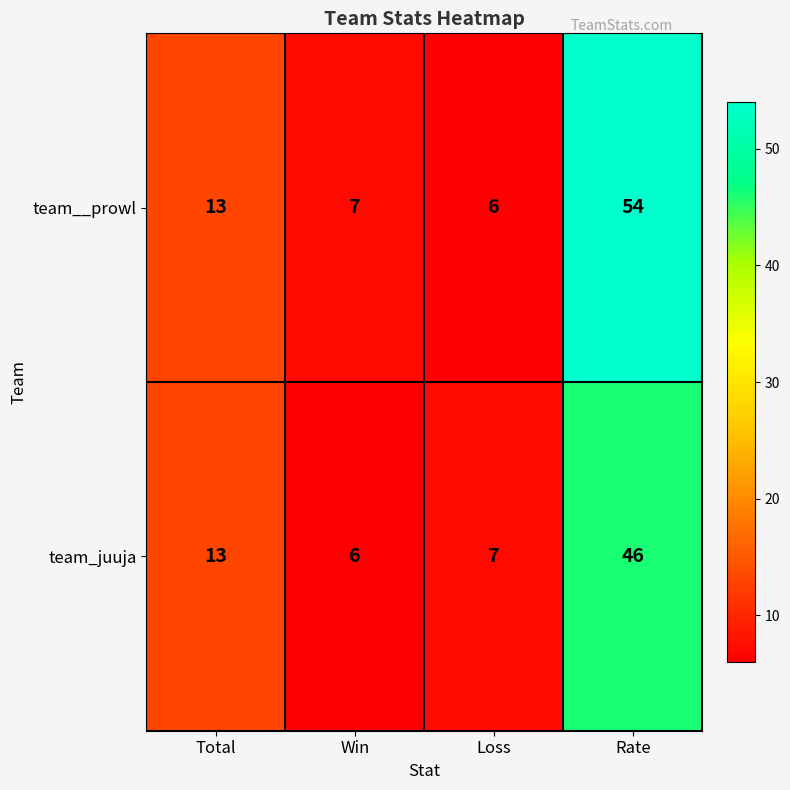

What is the minimum value shown in the chart?

6